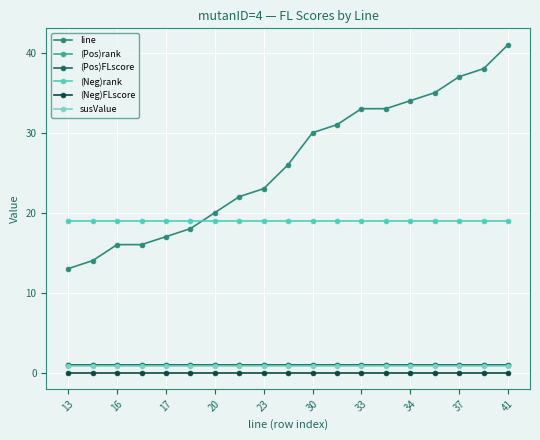

Does the chart have visible grid lines?

Yes